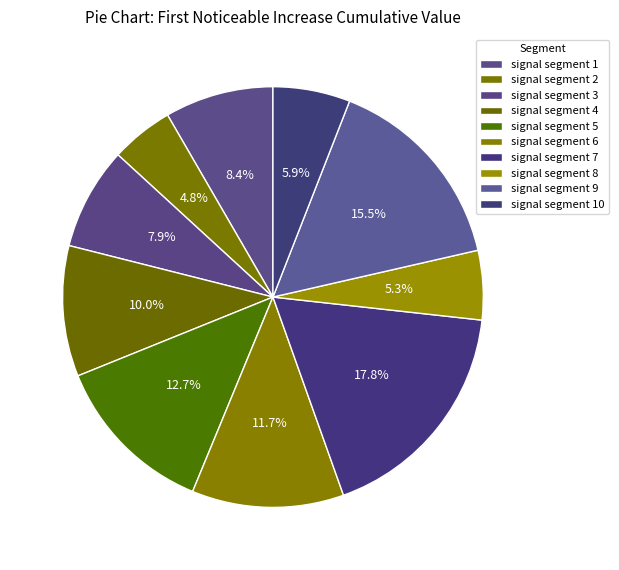

Does any single category account for the majority?

No